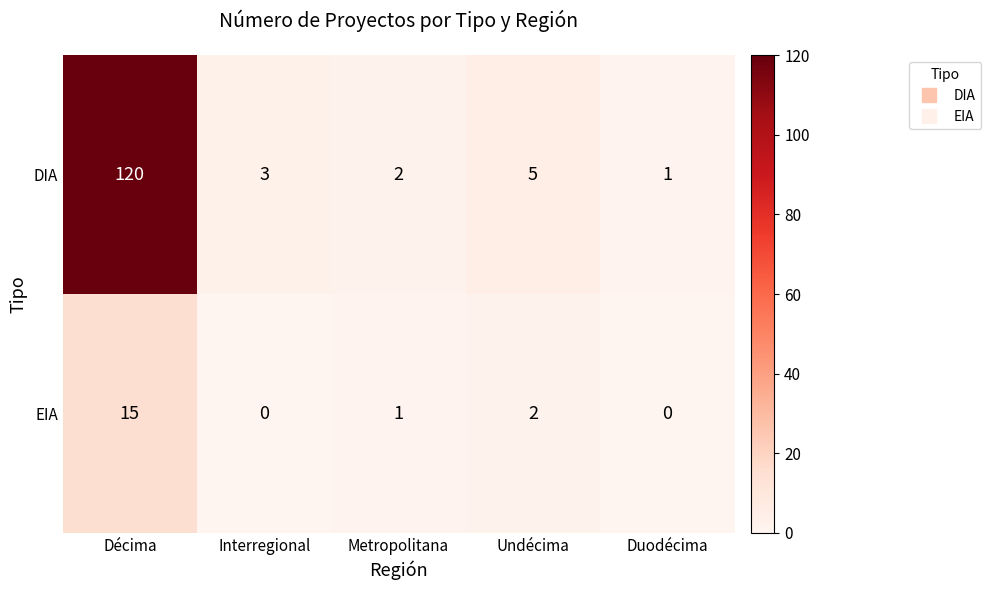

What is the total value across all series at Metropolitana?

3